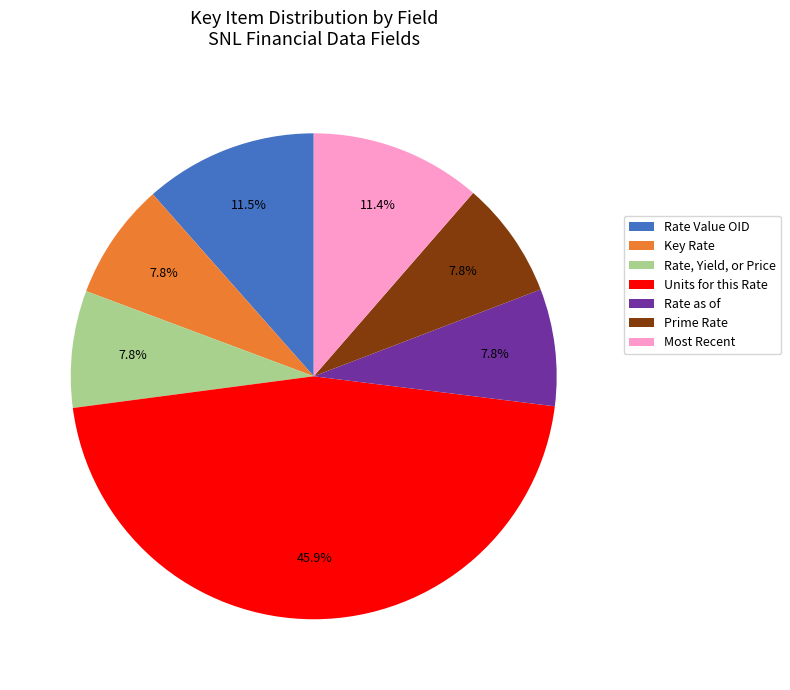

Between Most Recent and Key Rate, which is larger?

Most Recent